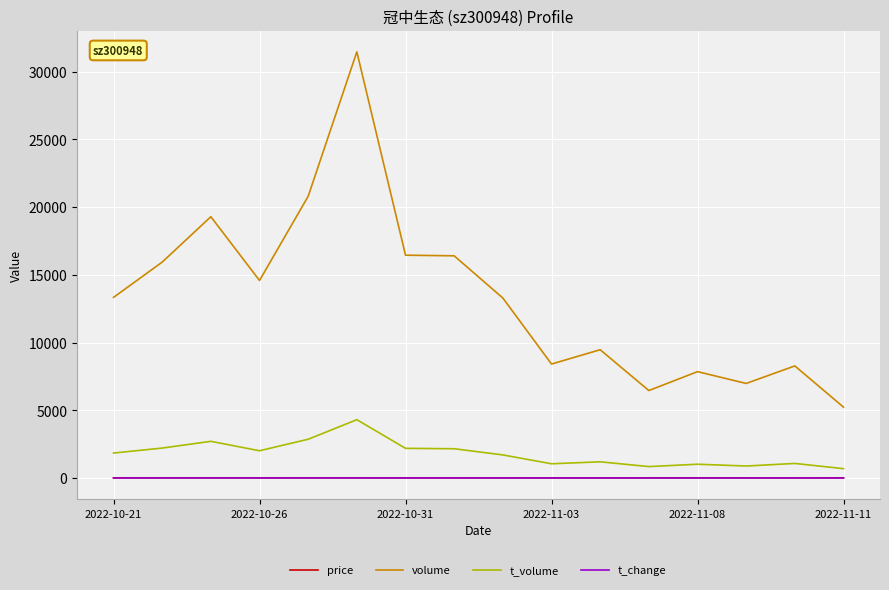

Which series has the widest spread of values?

volume